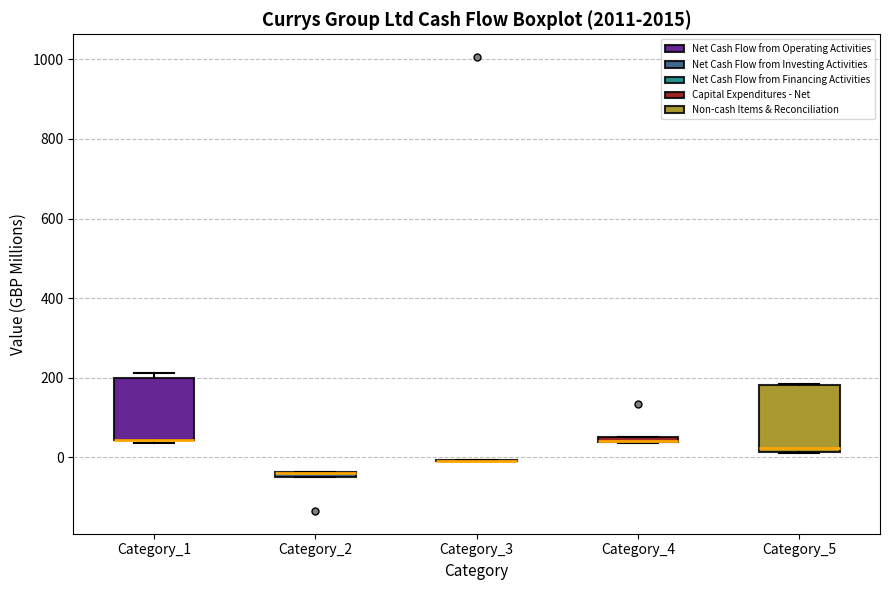

Where is the upper edge of the box for Category_5 on the y-axis? The values are not printed on the chart, so give them approximately, as read against the axis.

180